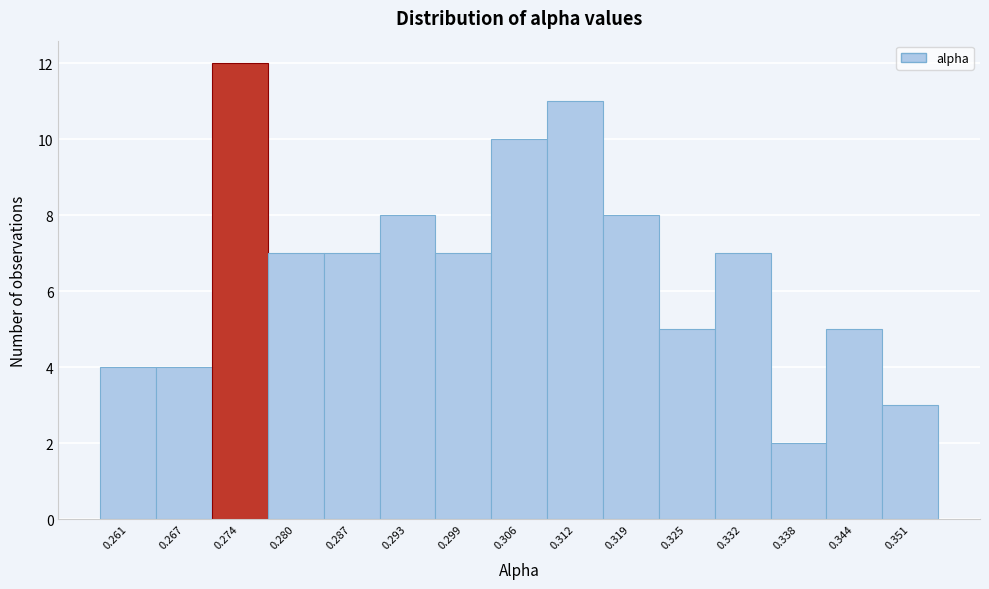

Reading right to left, extract all data points from this chart.

3	5	2	7	5	8	11	10	7	8	7	7	12	4	4